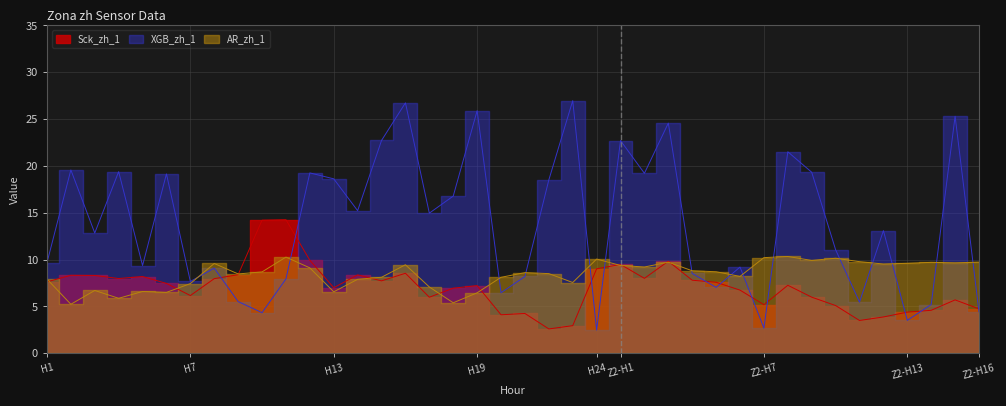

Where is the first local minimum for Sck_zh_1?

4